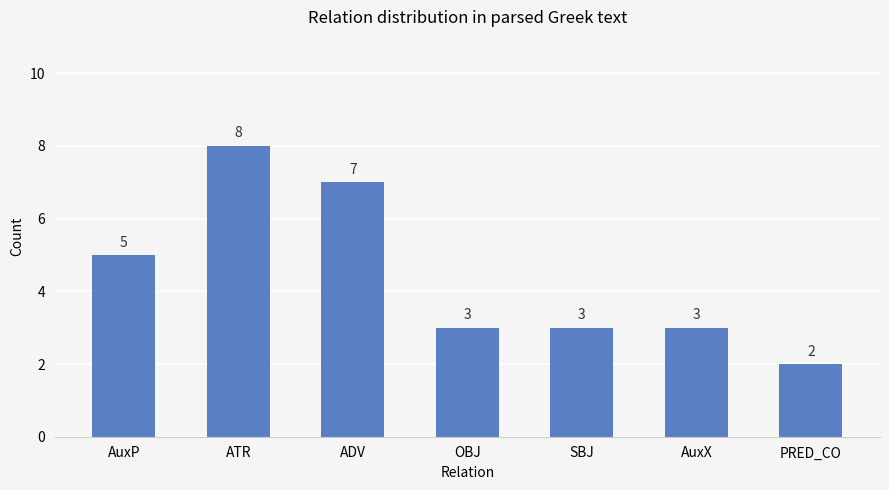

How many values are below 3?

1